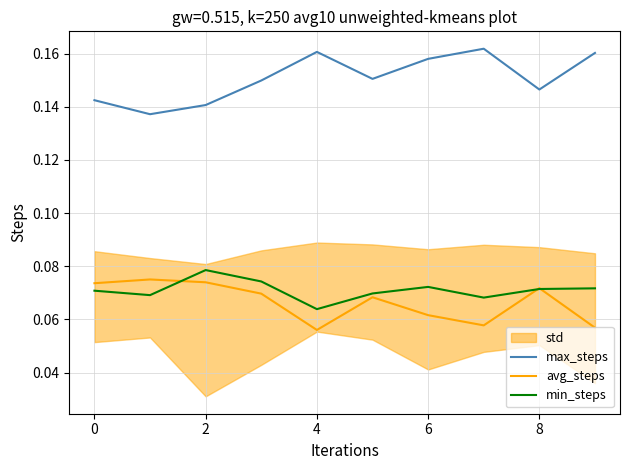

How many interior local peaks does the max_steps series have?

2